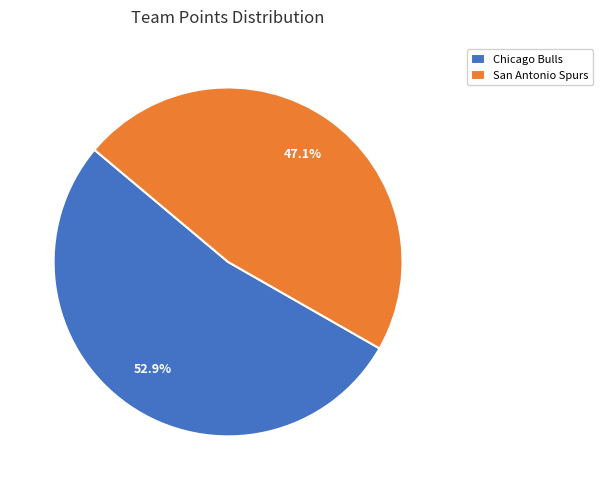

To the nearest percent, what is the average slice percentage?

50%